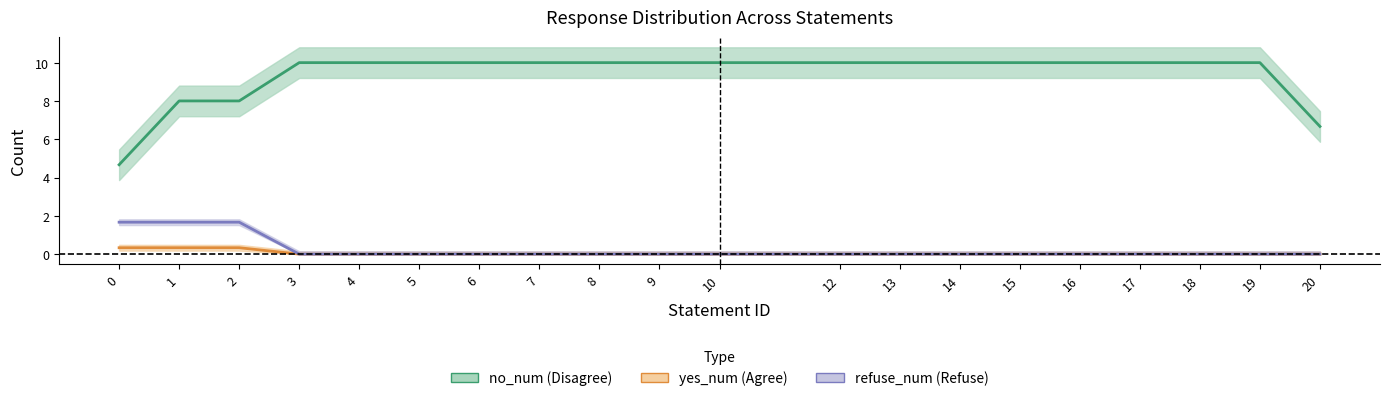

What is the spread (max minus min) of values at 8?

10.0